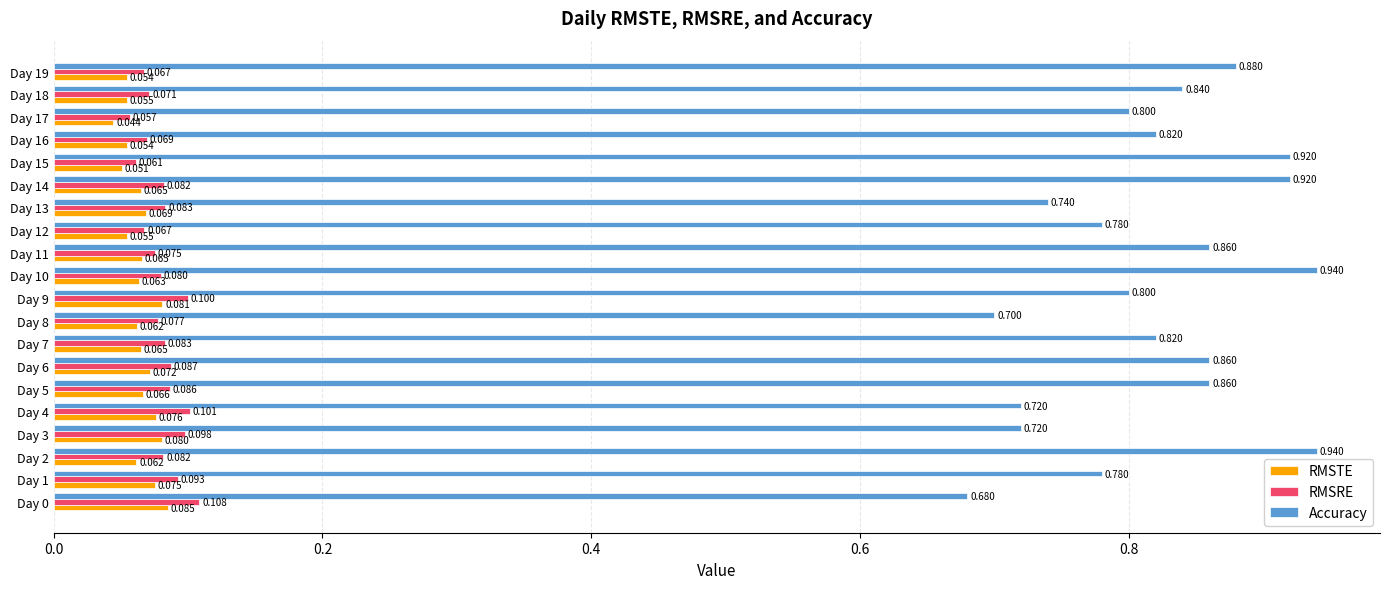

Rank the series by their maximum value, from lowest to highest.

RMSTE, RMSRE, Accuracy